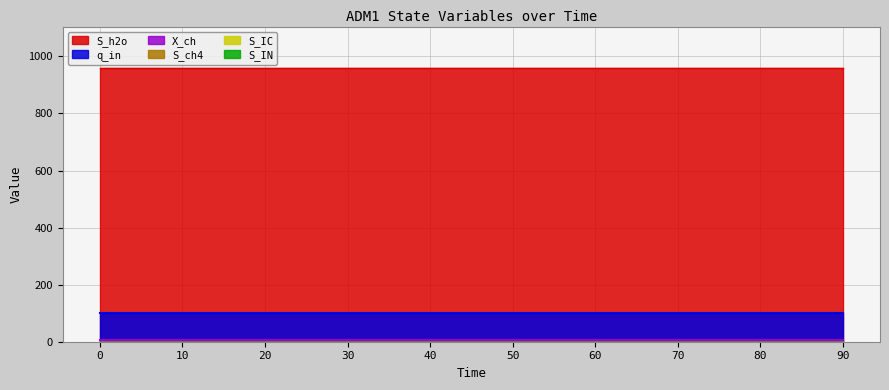

What value does the X_ch series have at 70?

7.7